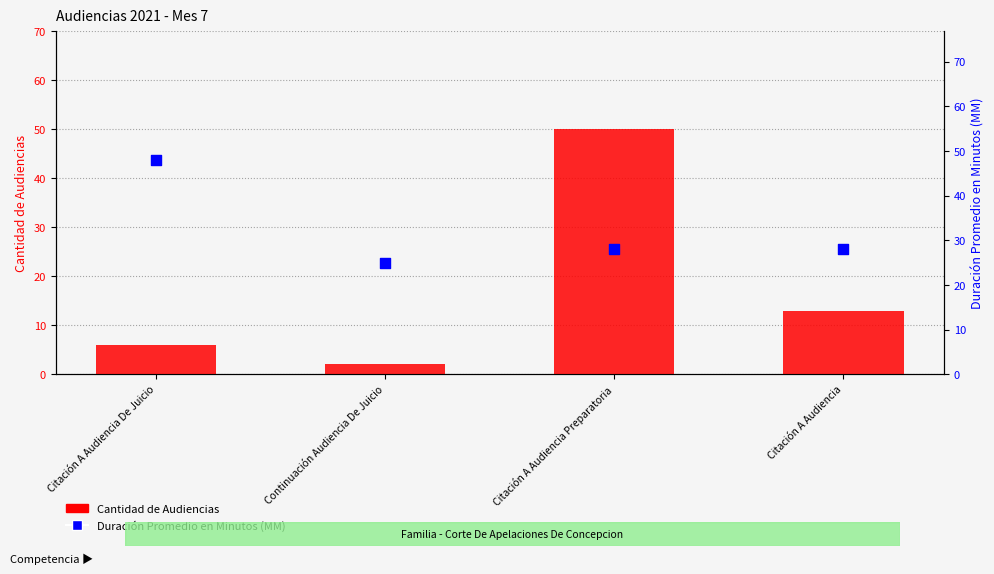

Which series reaches the minimum Y coordinate?

Cantidad de Audiencias